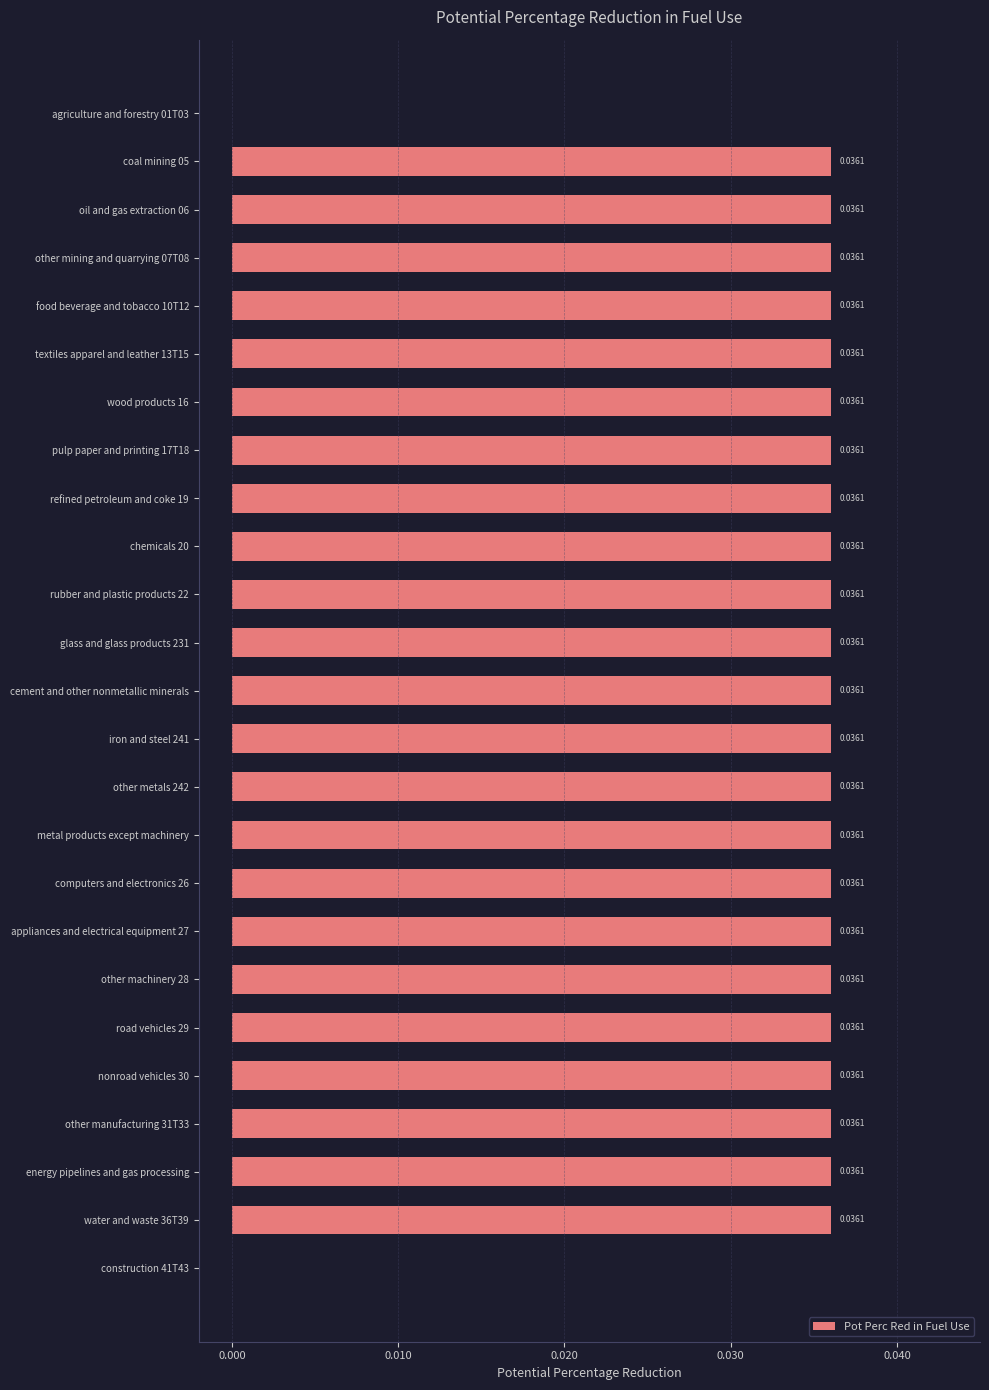

How many values are above zero?

23